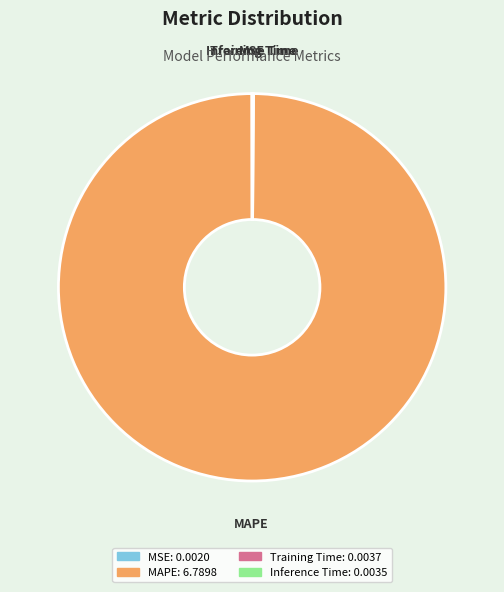

Which slice represents more than half of the pie?

MAPE